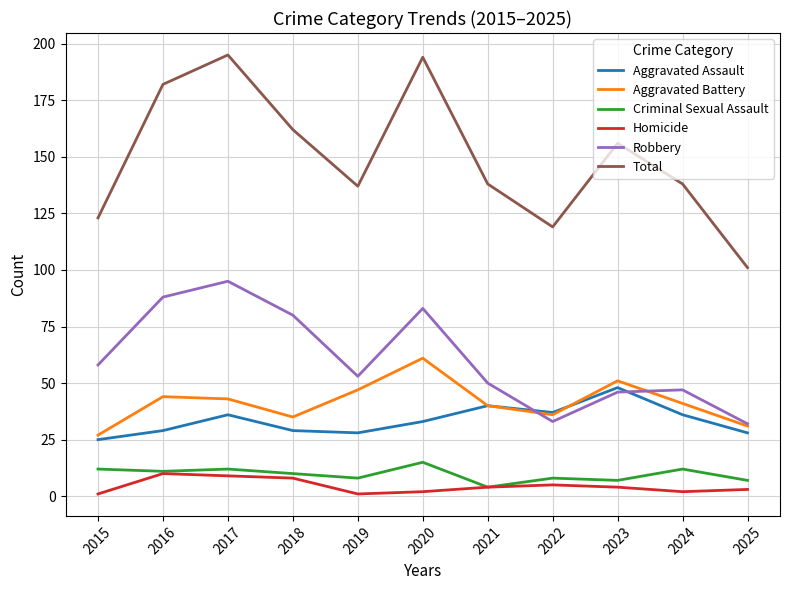

True or false: Homicide and Total cross at least once.

False